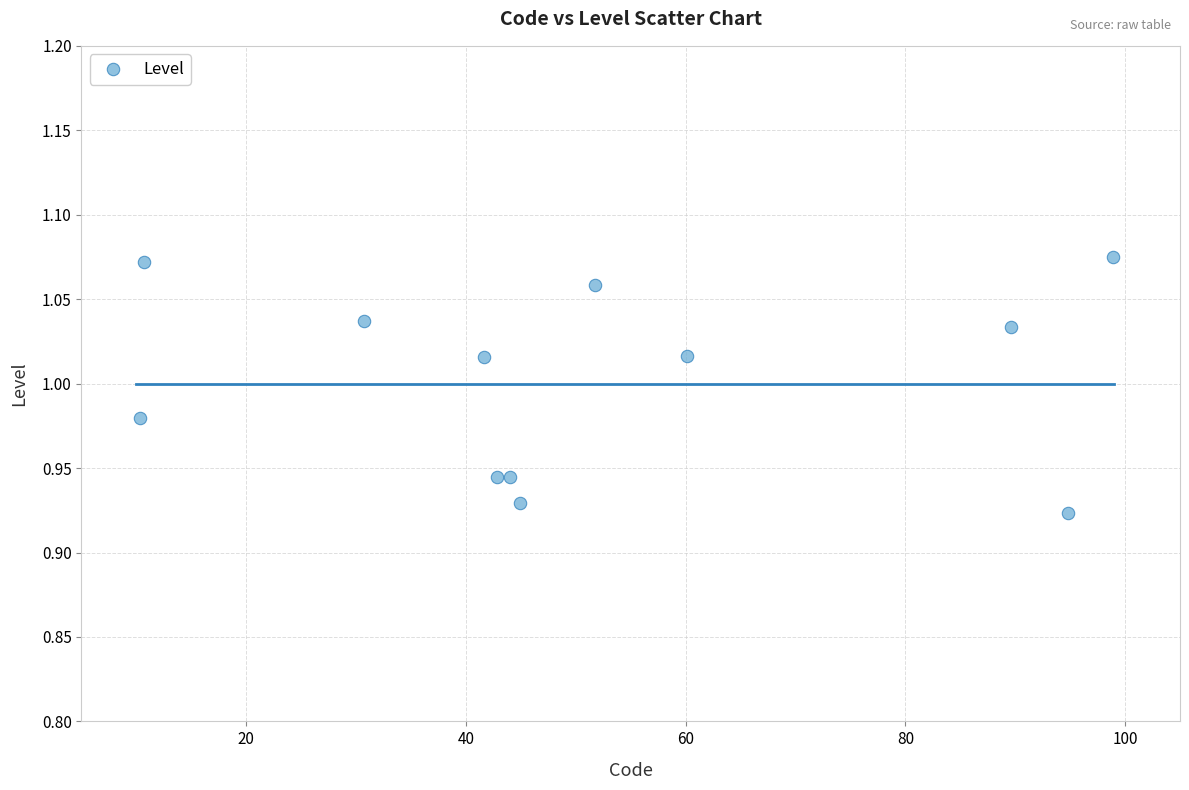

What is the range of X values (max minus min)?

88.5